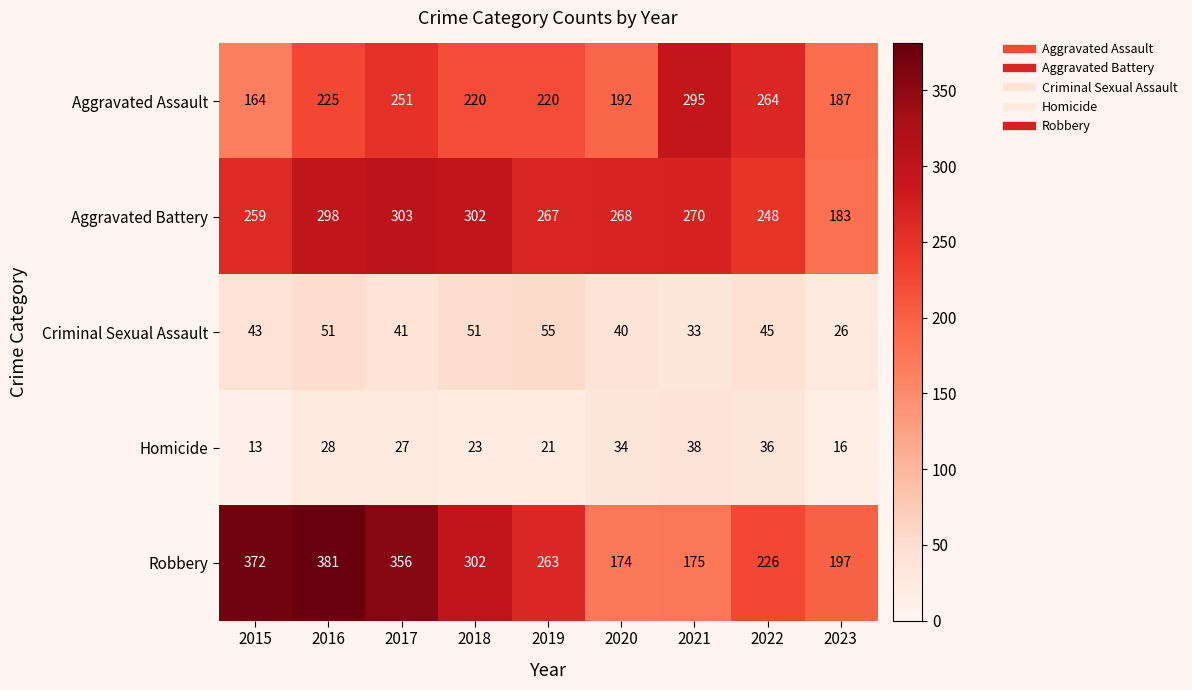

Where is Robbery nearest to the value 277?

2019